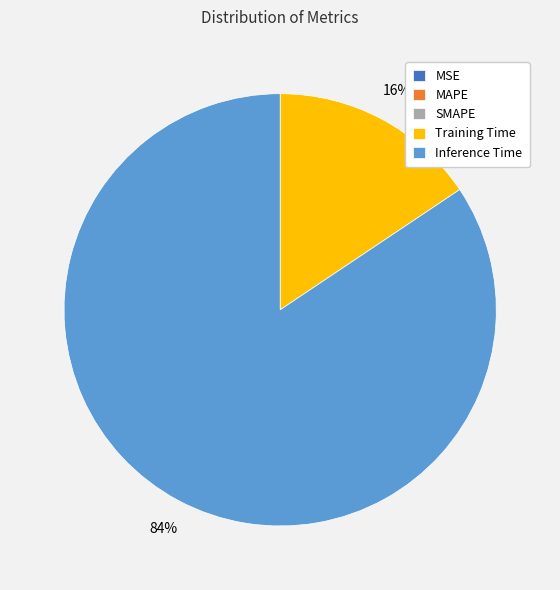

Which category has the biggest portion of the pie?

Inference Time